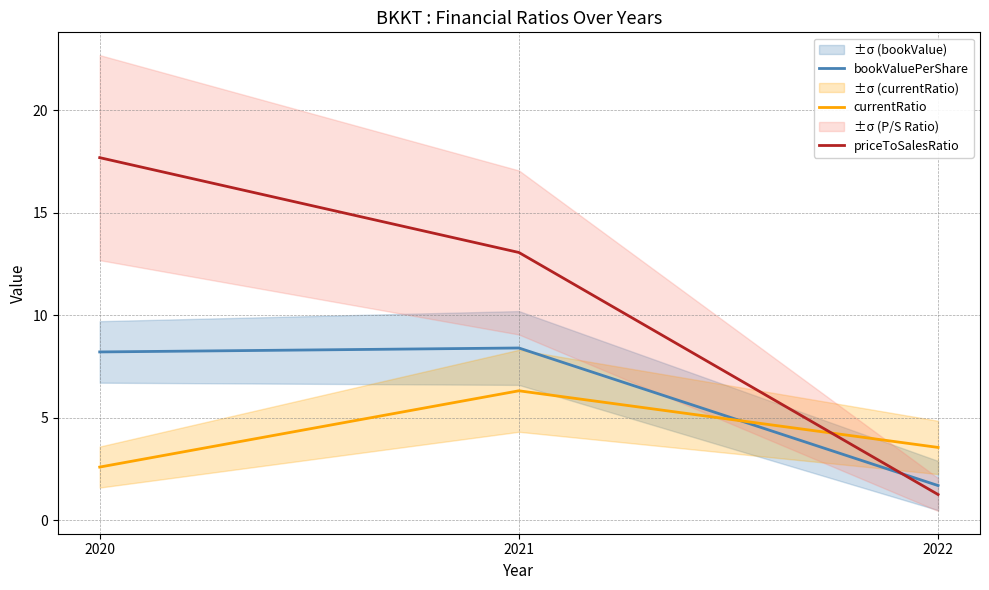

The value of priceToSalesRatio at 2020 is 29.8. True or false?

False